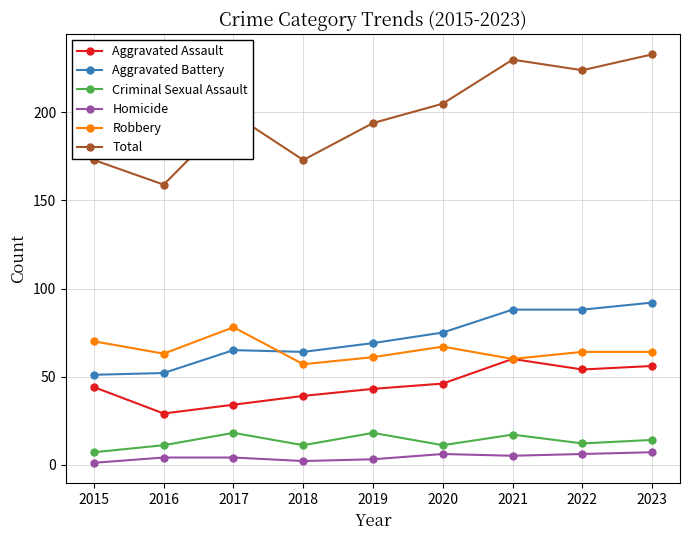

How many data points in Robbery are less than 64?

4